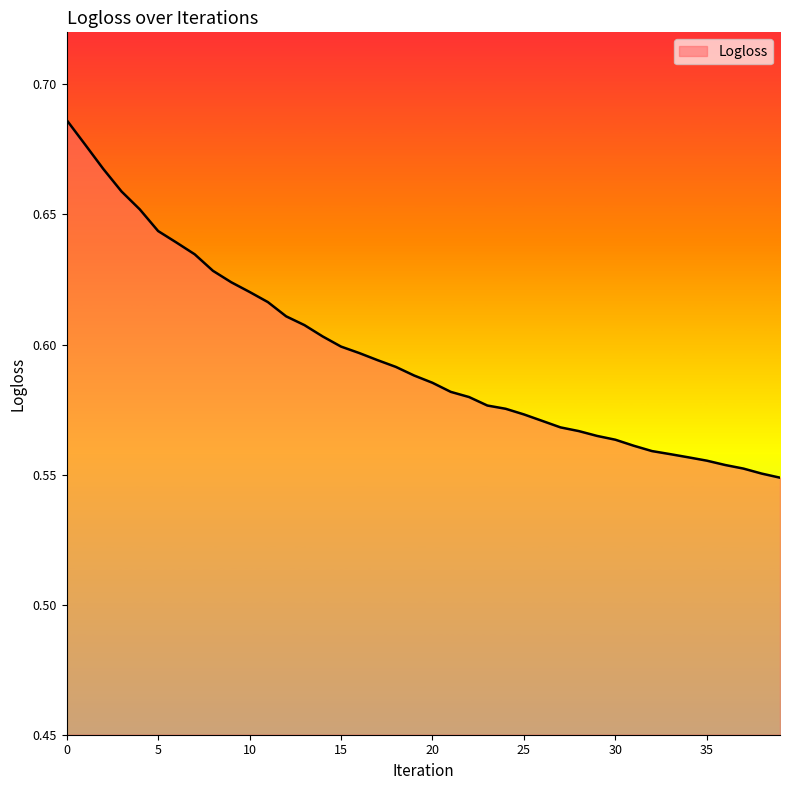

Rank the categories by value from highest to lowest.

0, 1, 2, 3, 4, 5, 6, 7, 8, 9, 10, 11, 12, 13, 14, 15, 16, 17, 18, 19, 20, 21, 22, 23, 24, 25, 26, 27, 28, 29, 30, 31, 32, 33, 34, 35, 36, 37, 38, 39